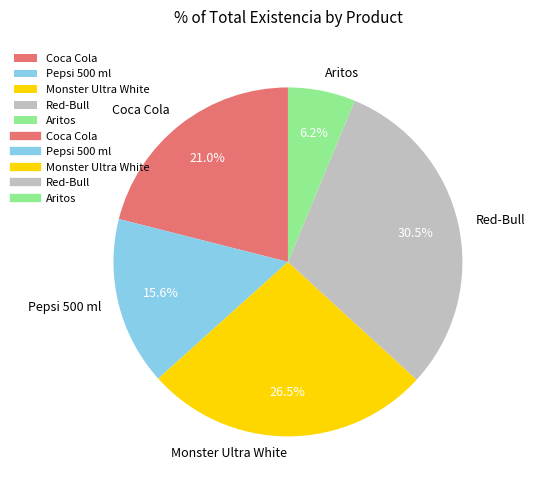

To the nearest percent, what portion does Aritos represent?

6%